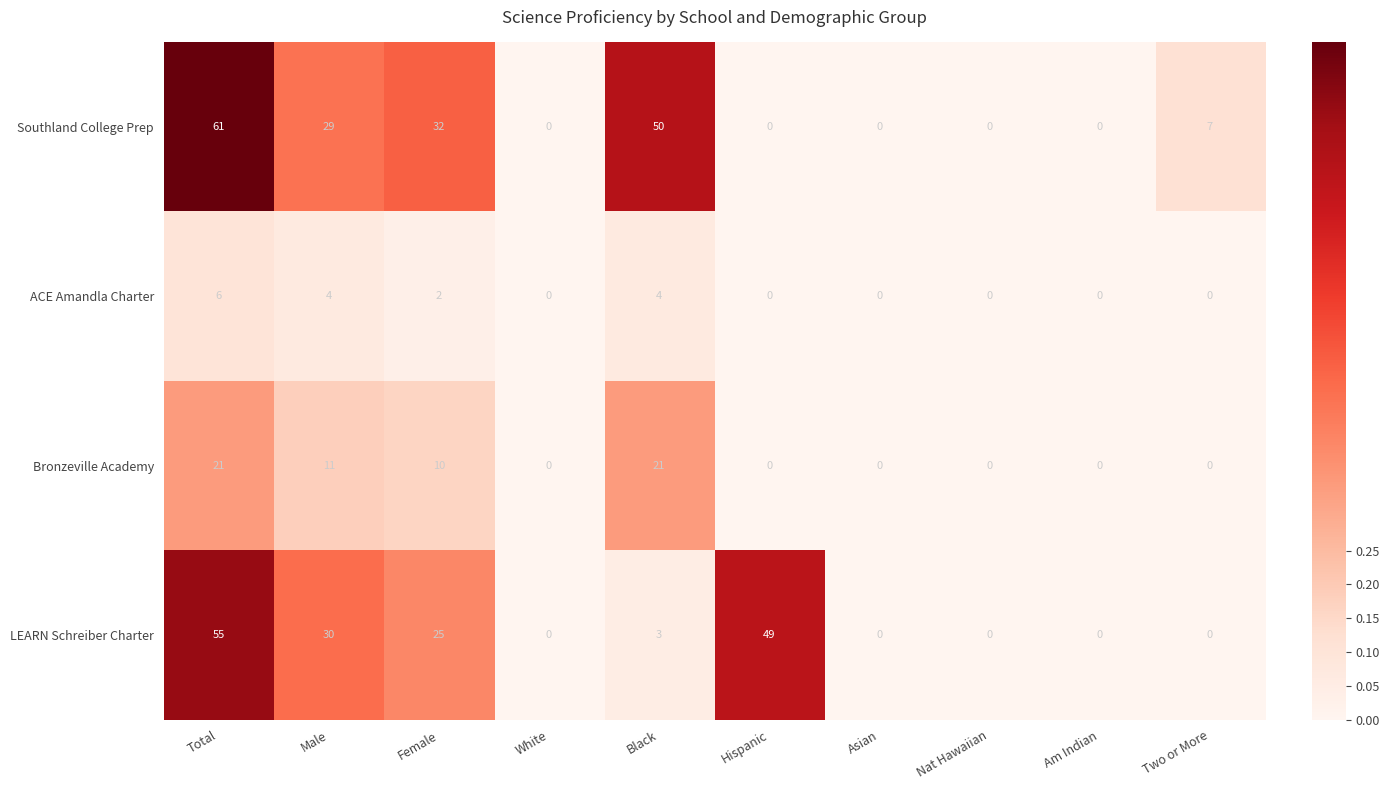

List the series in order of their peak value, highest first.

Southland College Prep, LEARN Schreiber Charter, Bronzeville Academy, ACE Amandla Charter